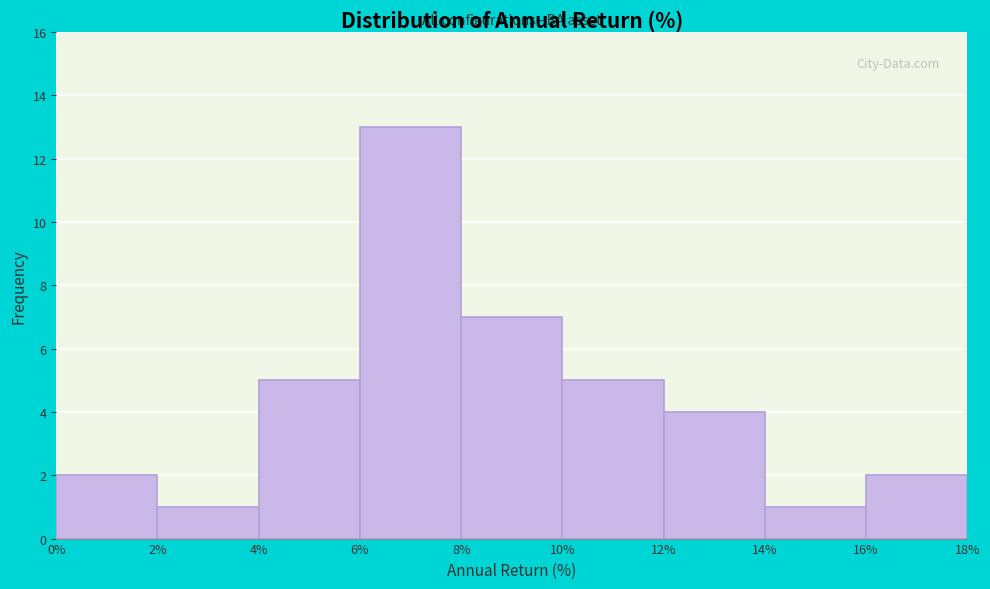

How tall is the bar that spans 2% to 4% on the x-axis? The values are not printed on the chart, so give them approximately, as read against the axis.

1